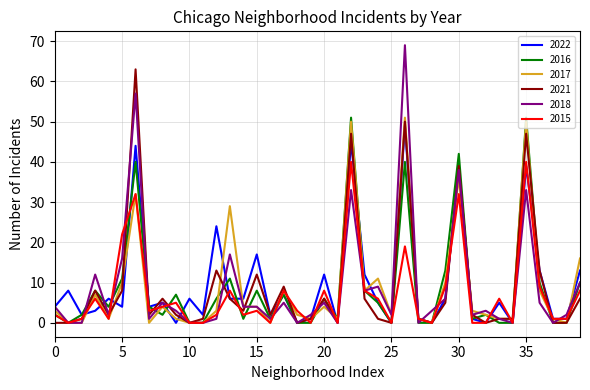

What is the maximum value shown in the chart?

69